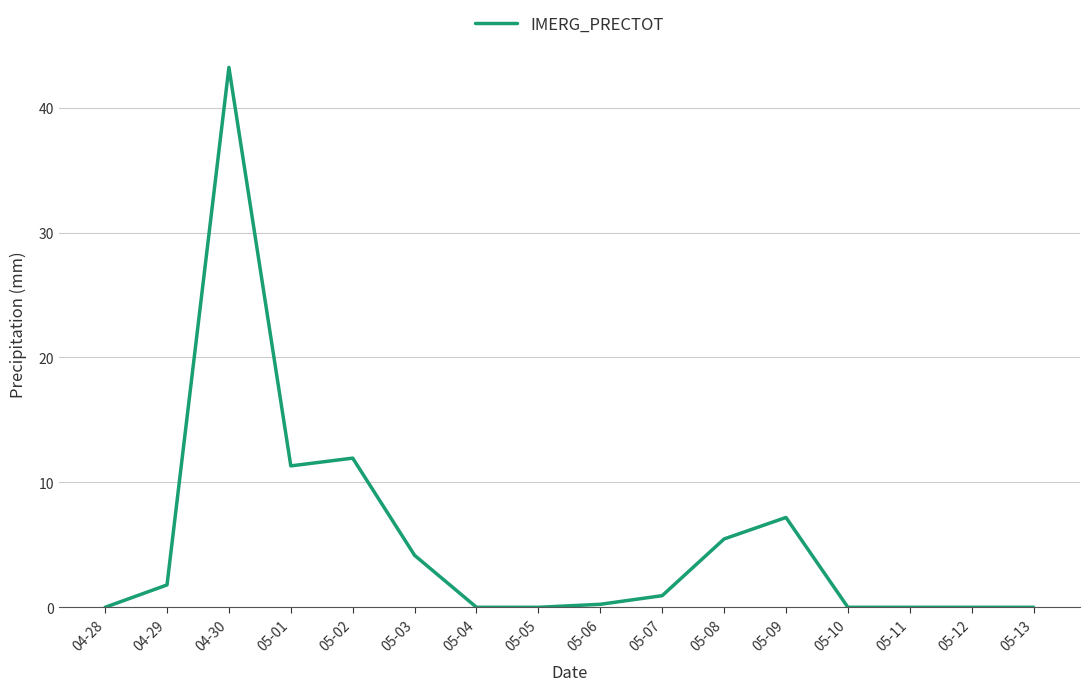

Is it true that the value at 05-04 is 27.1?

False